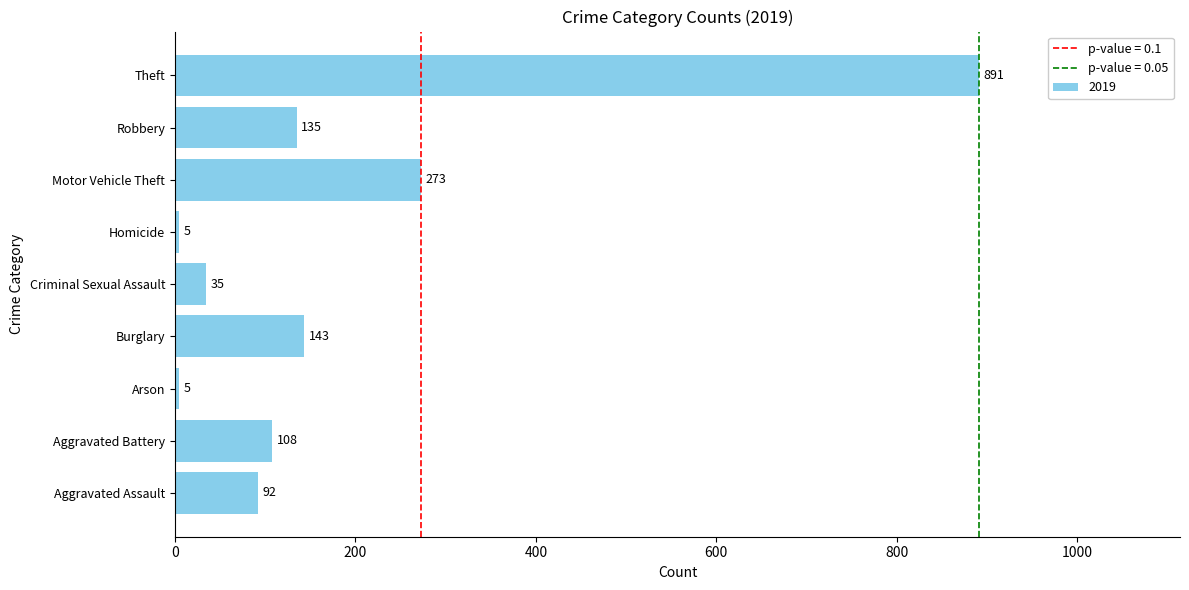

Reading top to bottom, what are all the values shown in this chart?

891	135	273	5	35	143	5	108	92